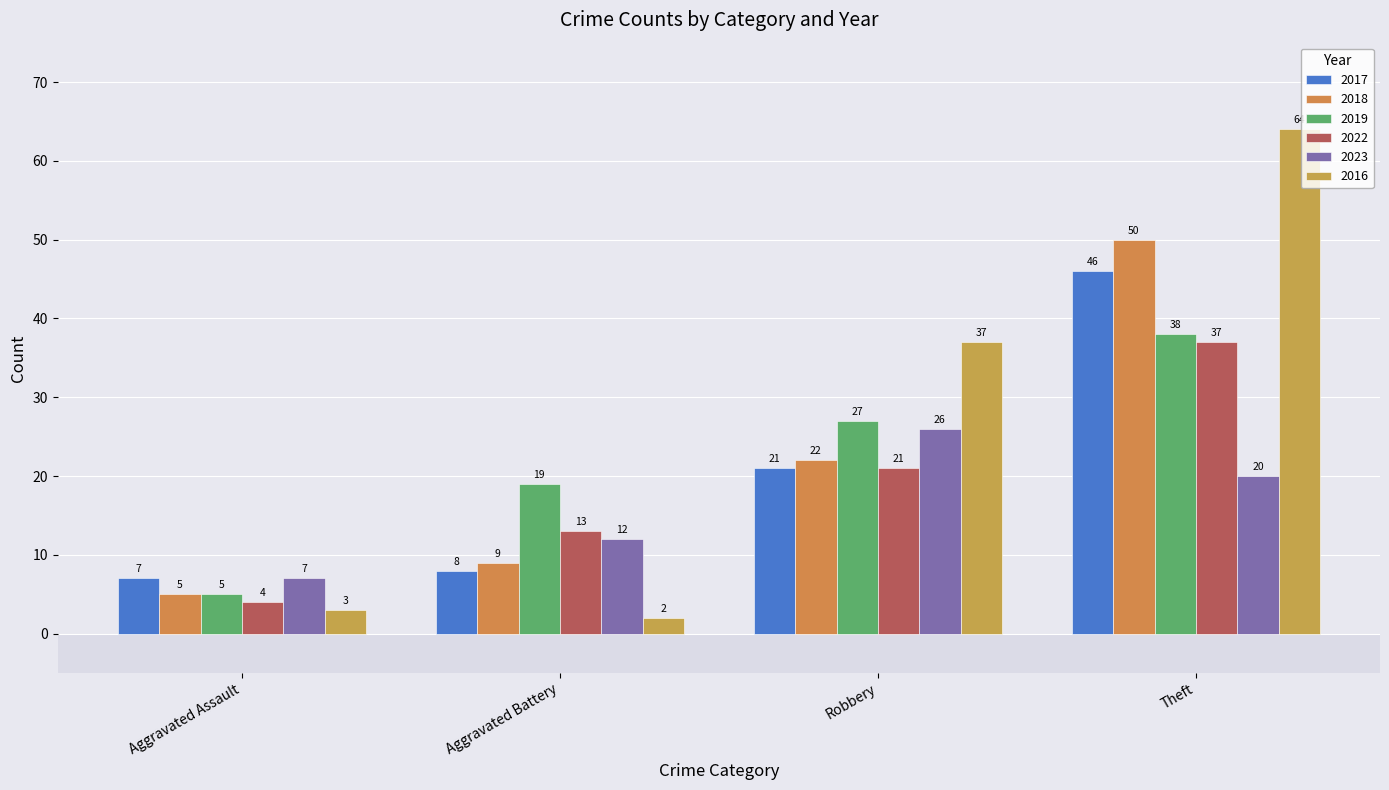

At which category is the sum across all series the highest?

Theft